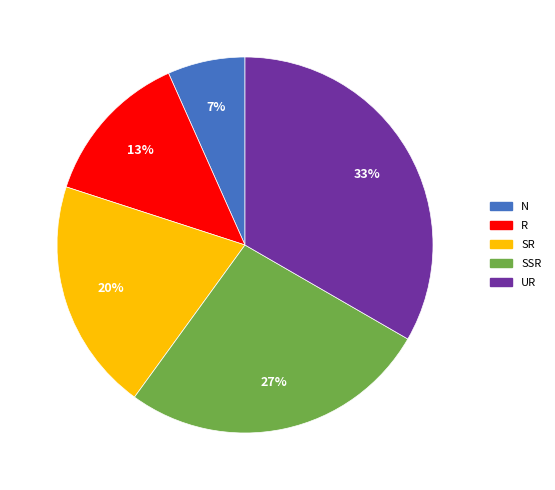

To the nearest percent, what is the average slice percentage?

20%